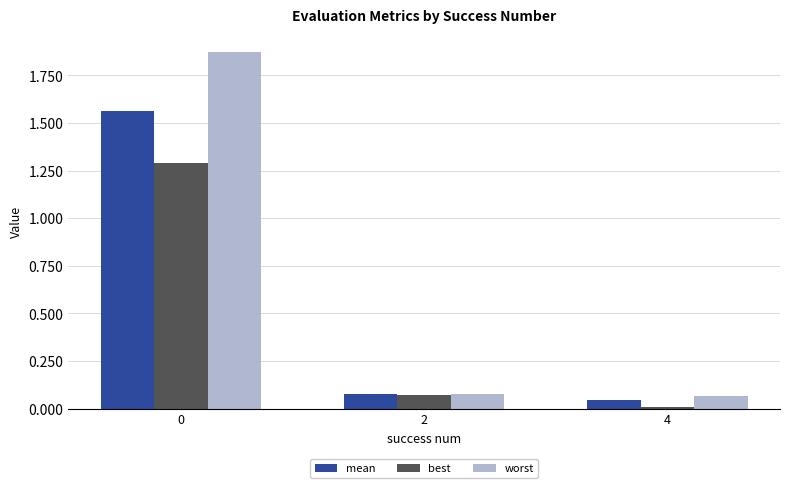

Count the number of categories in the chart.

3